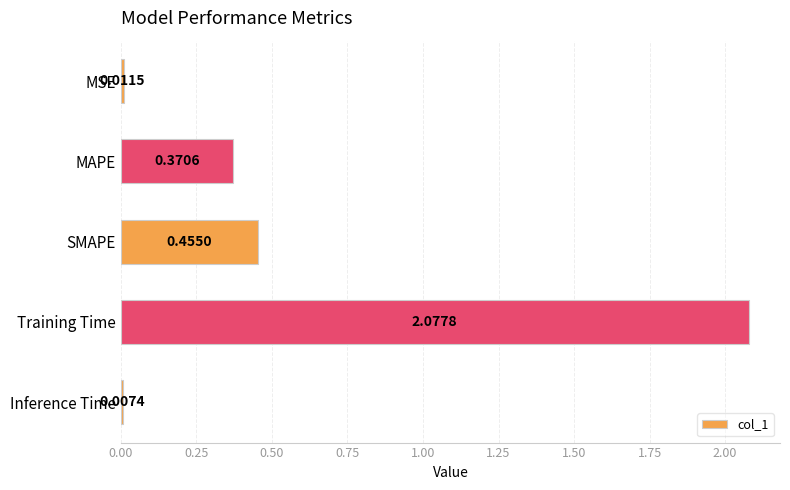

What is the label of the 2nd bar from the top?

MAPE